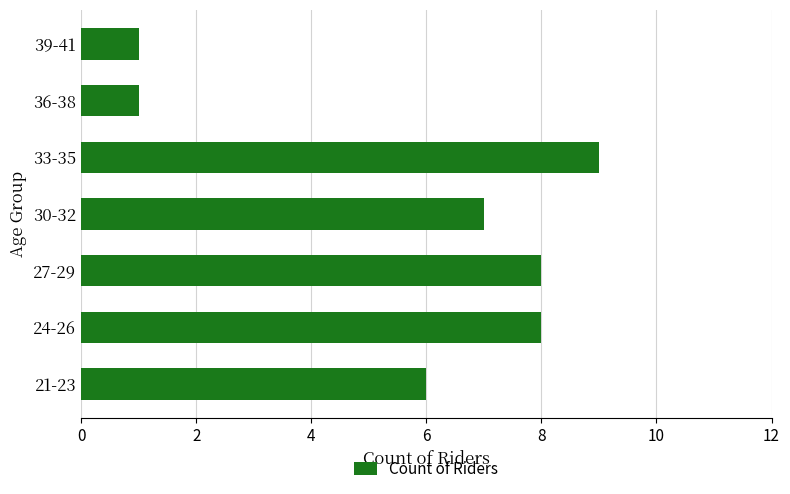

Count the number of data series in this chart.

1